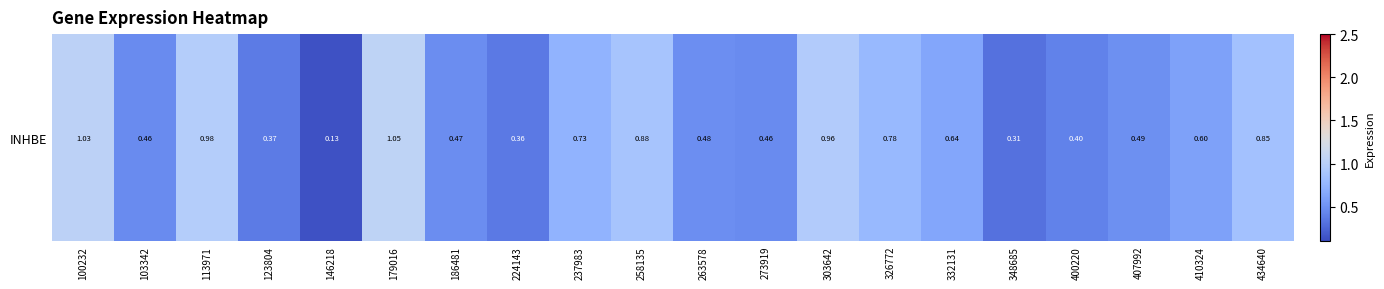

What is the average value?

0.6